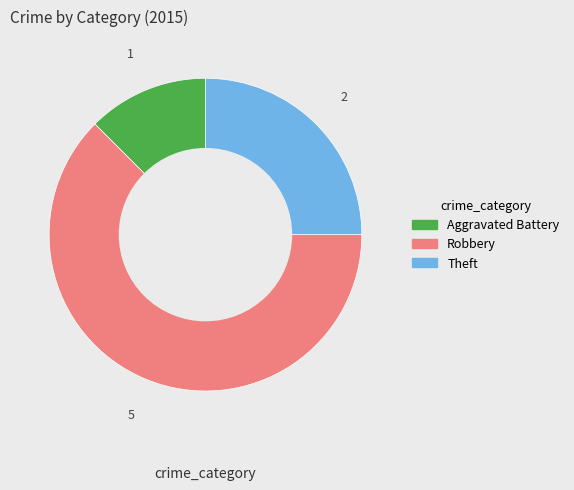

Does Robbery account for over 50% of the chart?

Yes